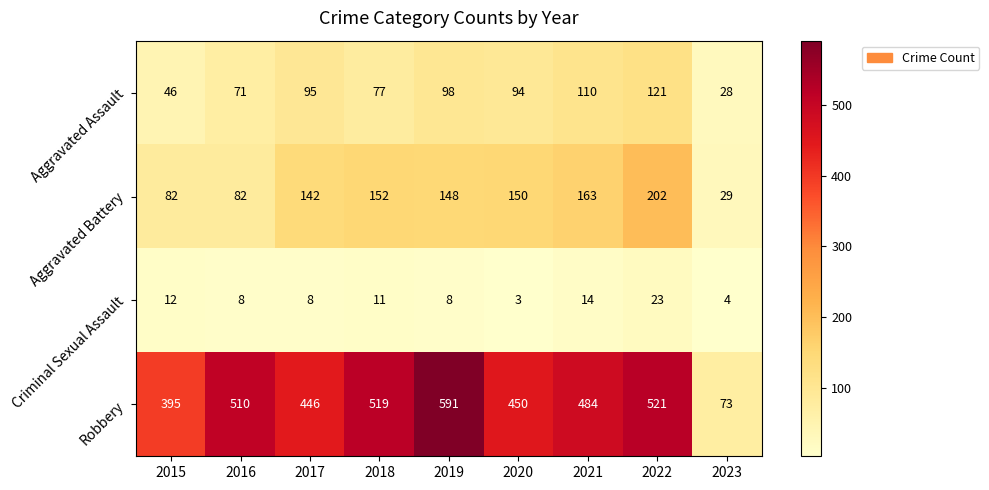

Count the number of categories in the chart.

9